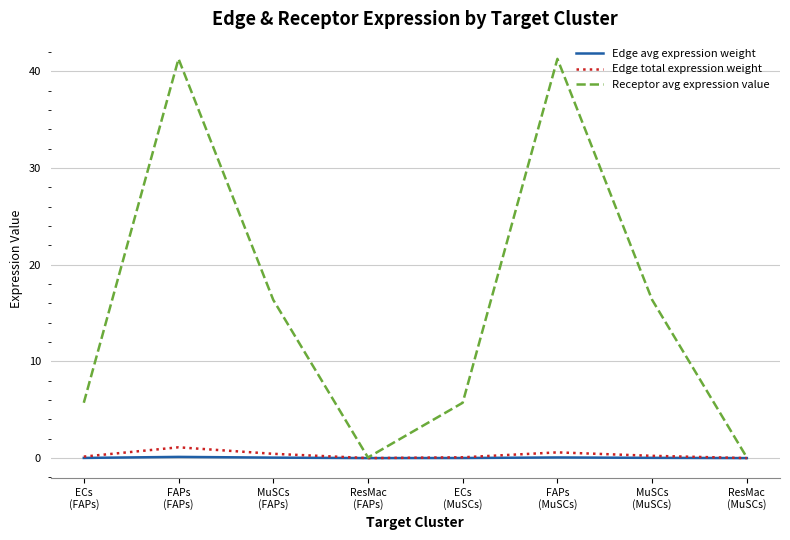

What is the difference between the maximum and second lowest values in the Edge avg expression weight series?

0.1